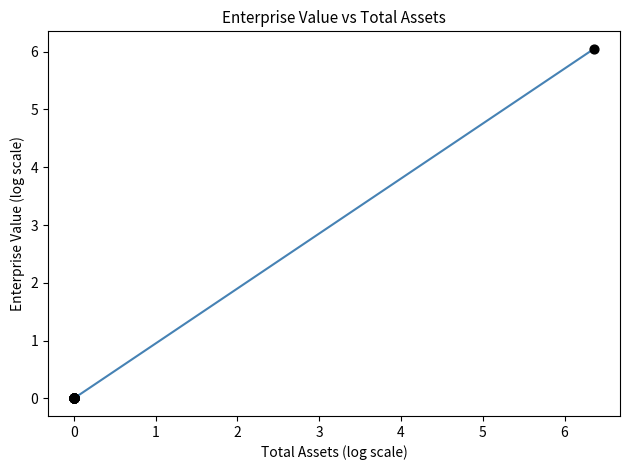

What is the greatest value displayed?

6.0